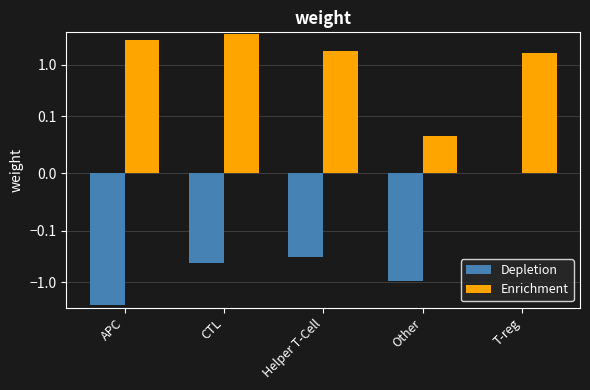

What is the value of the Enrichment bar at the 1st from the left?

2.9